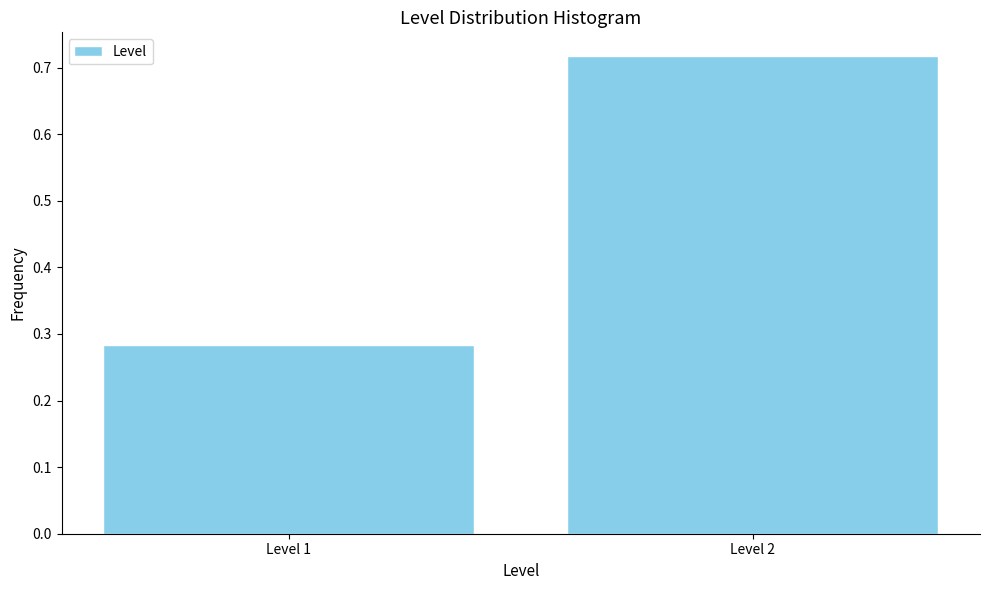

What is the average value?

0.5